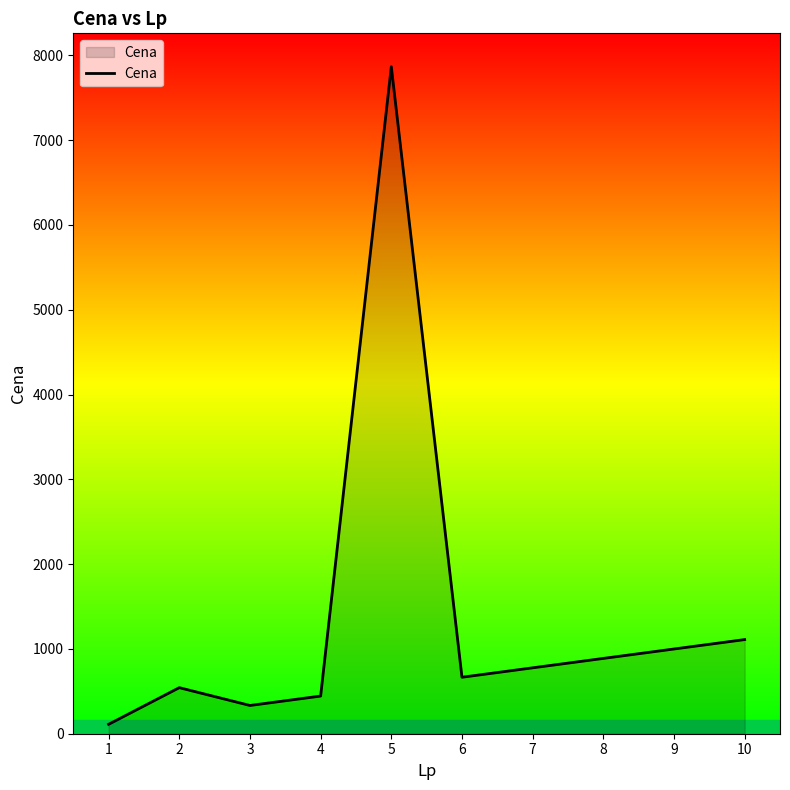

The value at 10 is 1786. True or false?

False